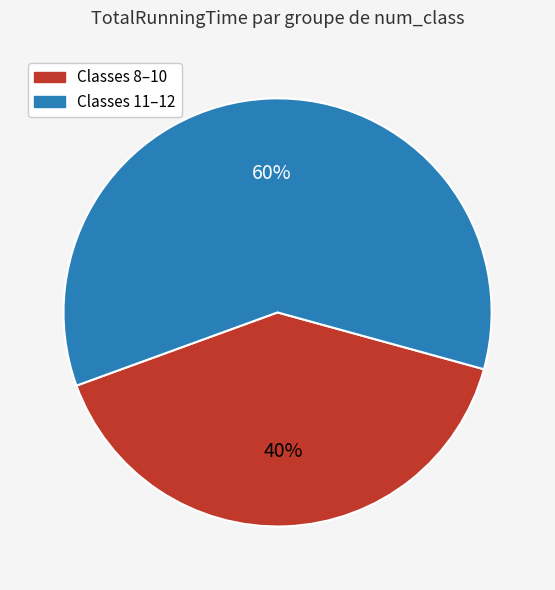

Is there any slice that represents more than half of the pie?

Yes